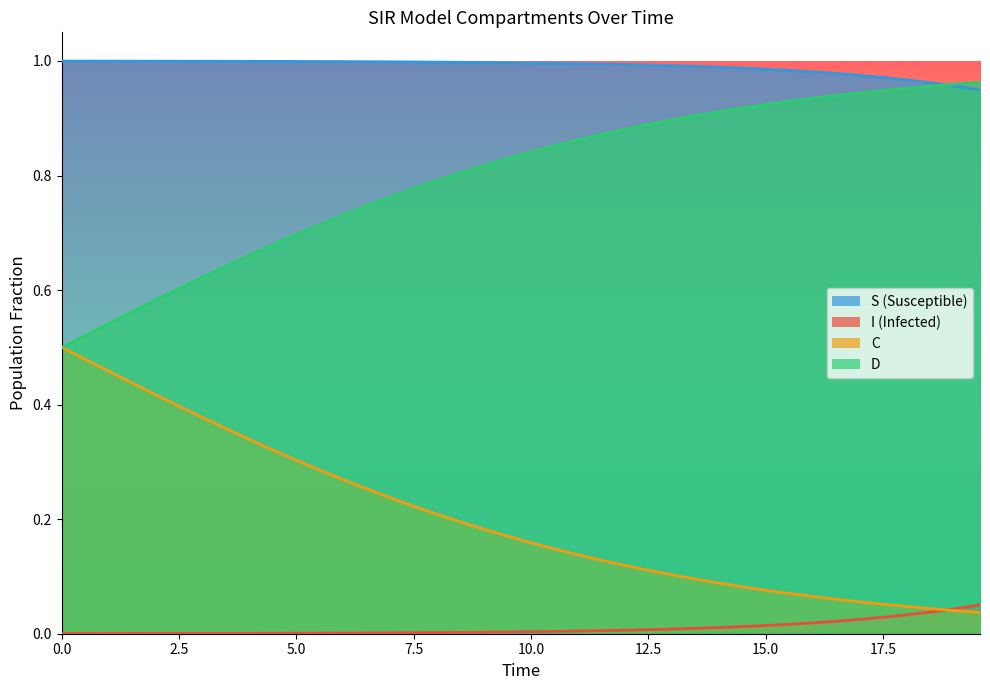

Count the number of data series in this chart.

4